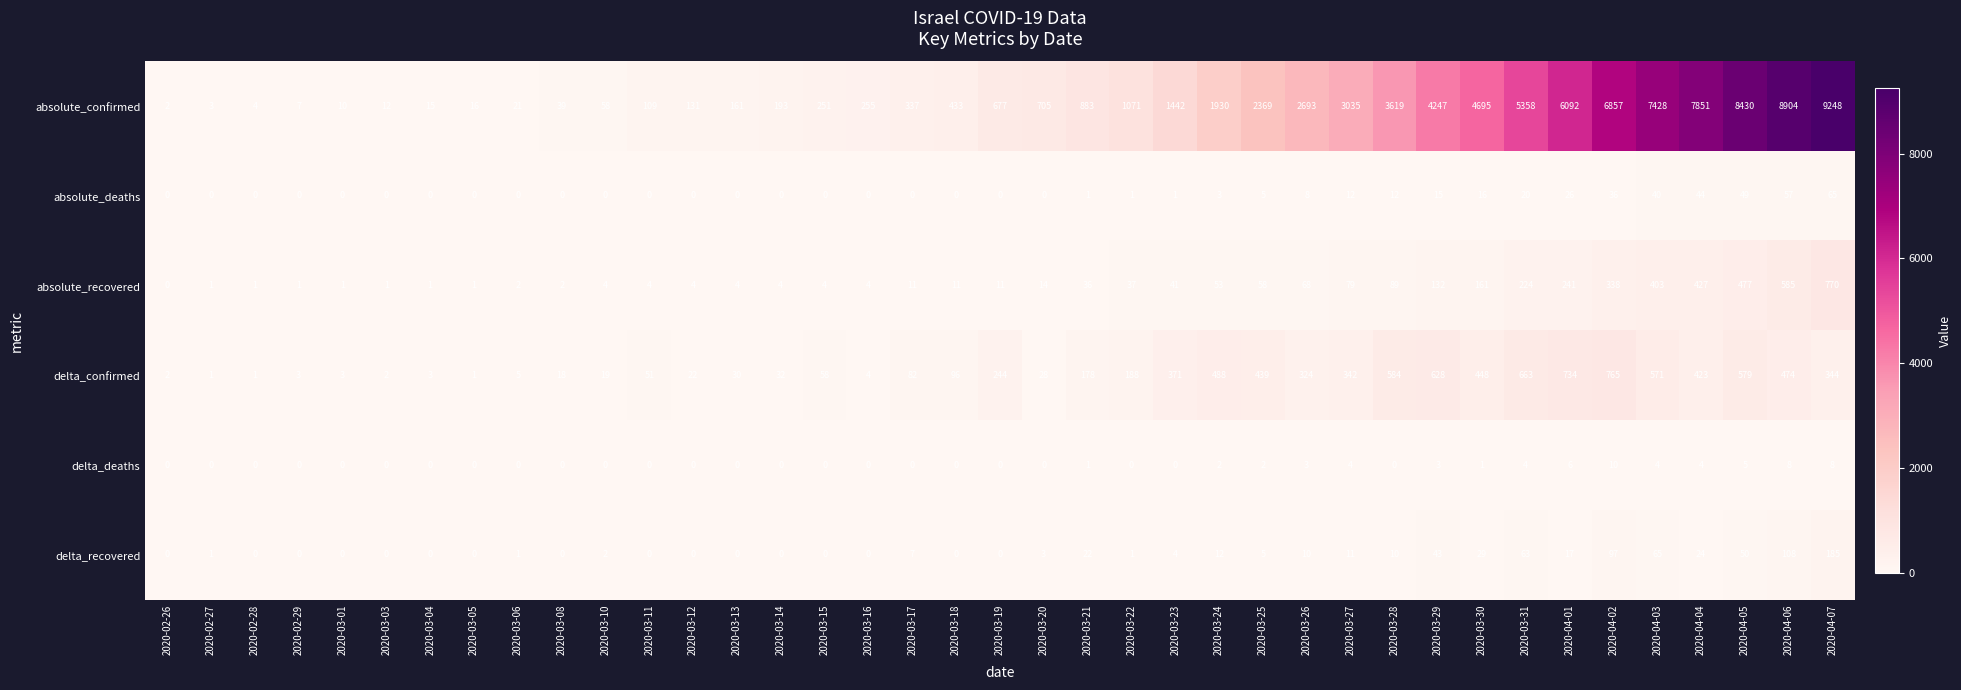

What is the difference between the delta_confirmed values at 2020-03-04 and 2020-03-15?

55